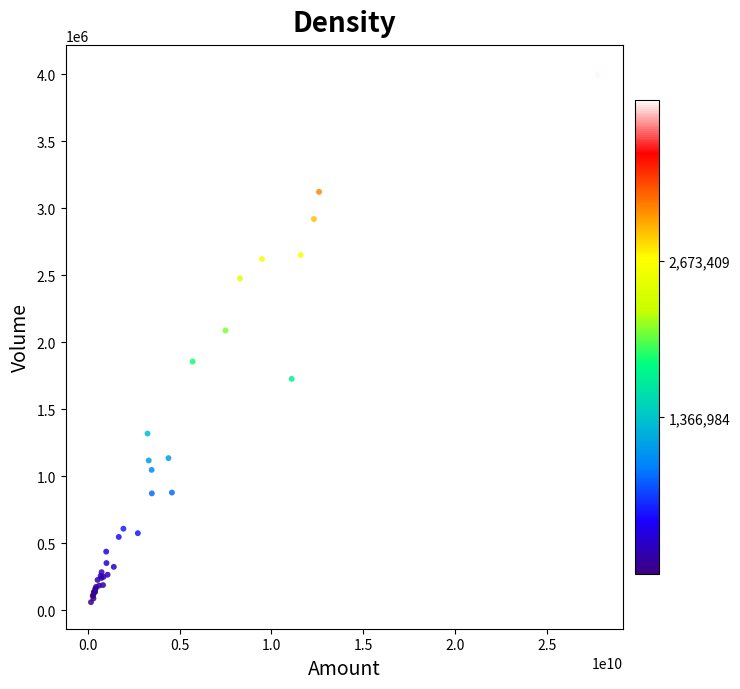

What Y value in the scatter plot is closest to 2039991?

2086814